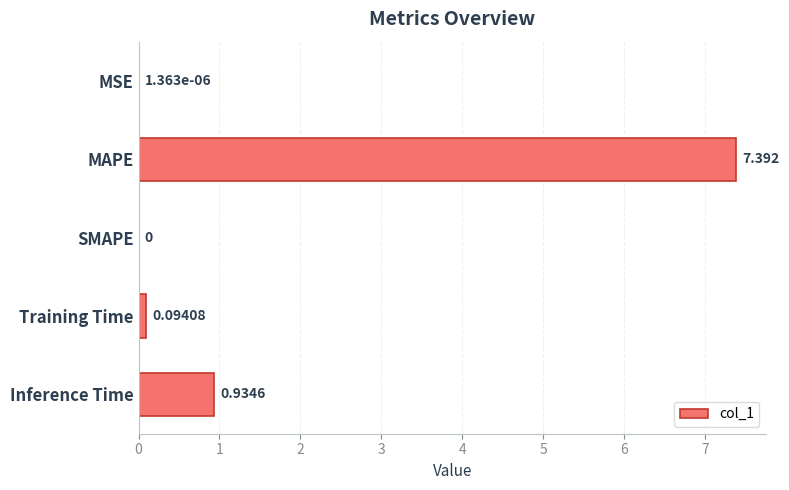

At which category does the chart reach its peak across all series?

MAPE